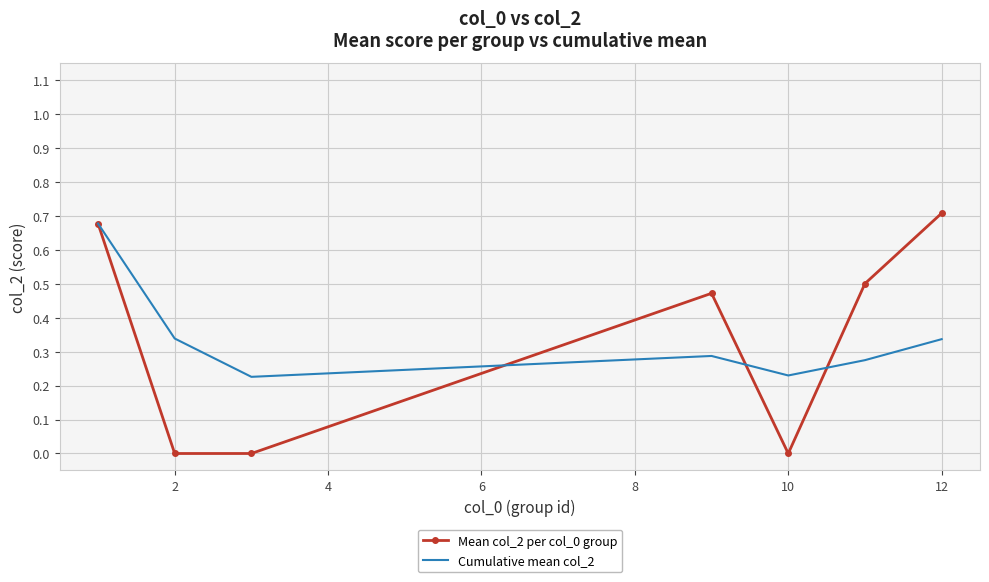

Which series has the largest range (max minus min)?

Mean col_2 per col_0 group